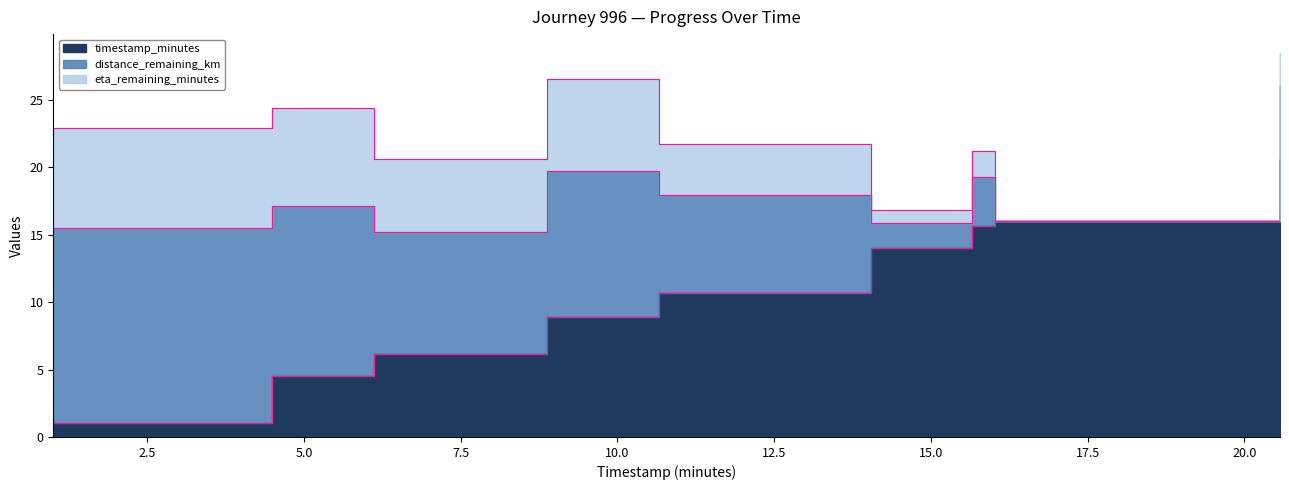

True or false: eta_remaining_minutes and timestamp_minutes intersect in this chart.

True